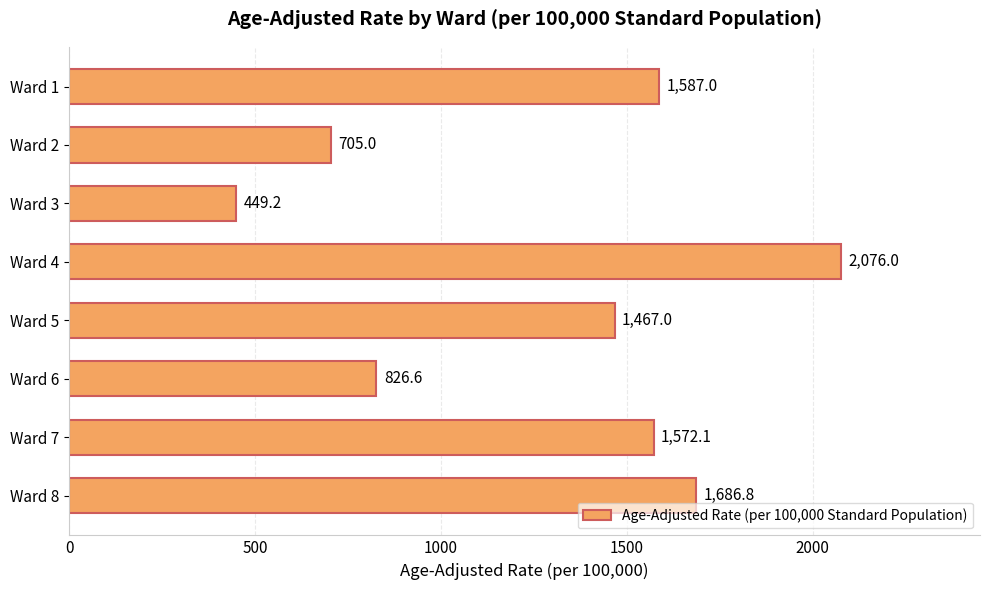

The value at Ward 7 is 449.7. True or false?

False